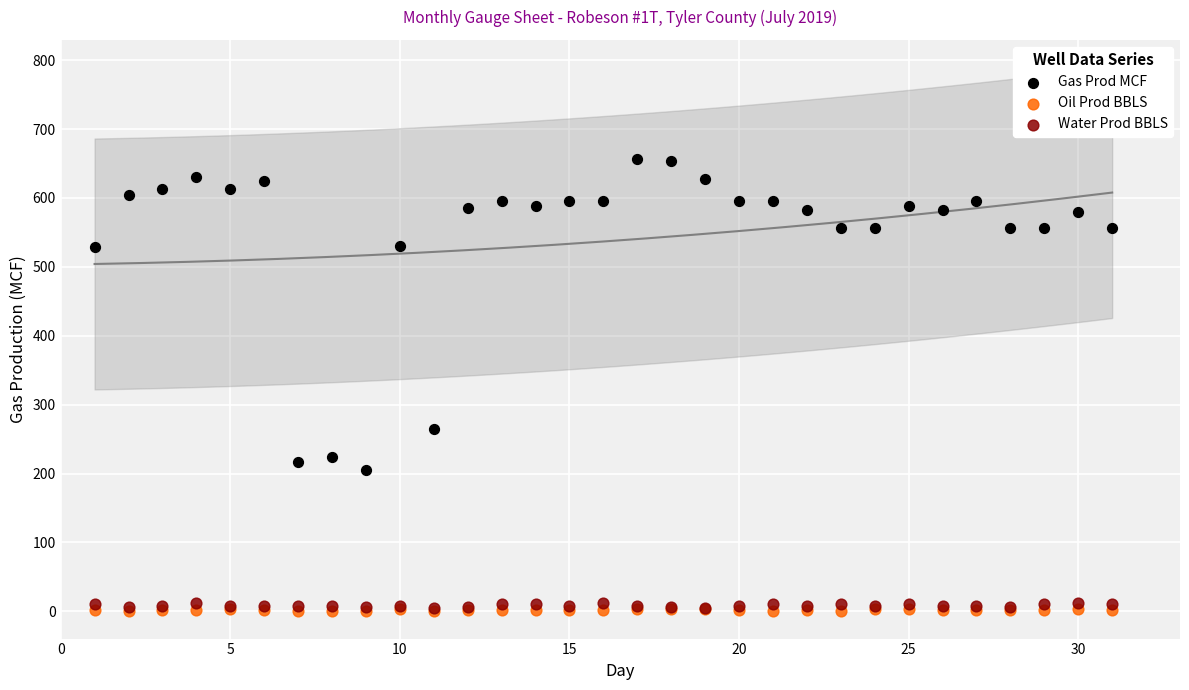

What are all the series names shown in the legend?

Gas Prod MCF, Oil Prod BBLS, Water Prod BBLS